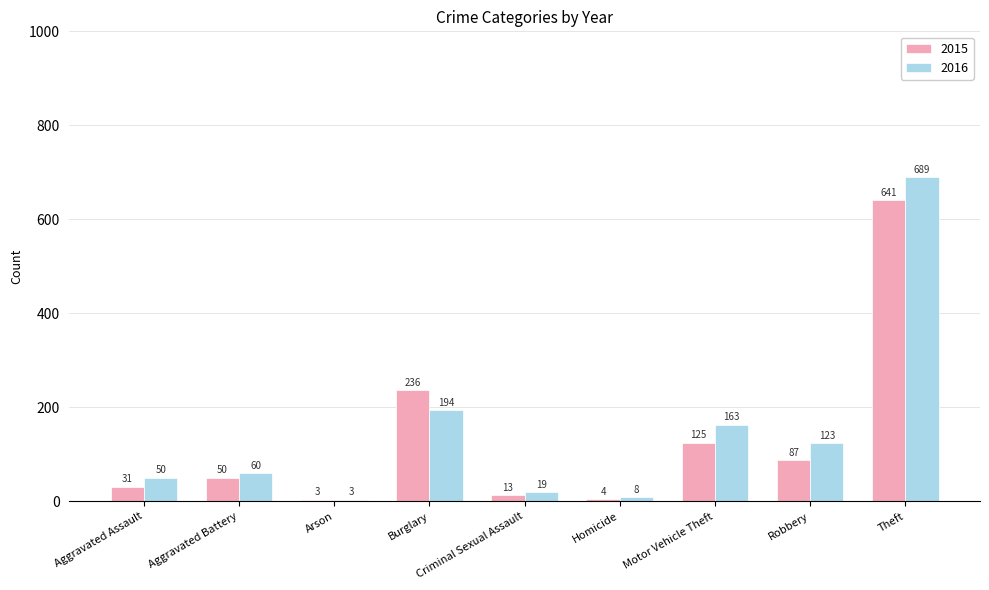

Are the bars grouped side by side (vs. stacked)?

Yes